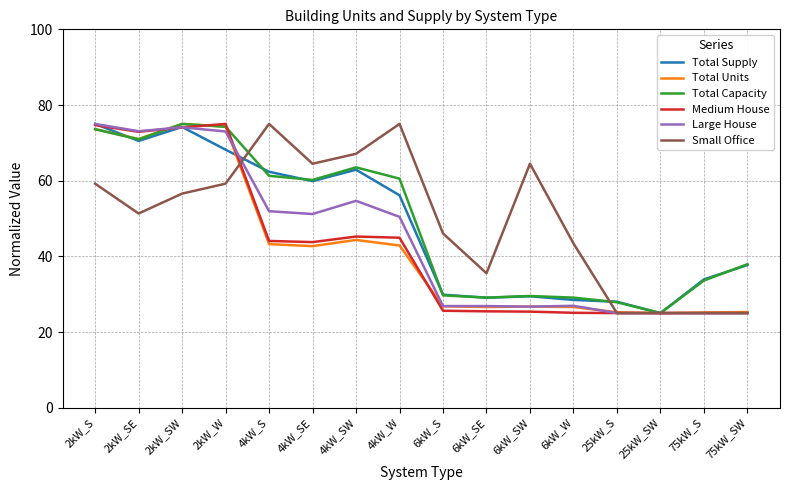

What is the difference between the highest and lowest values at 6kW_W?

18.3